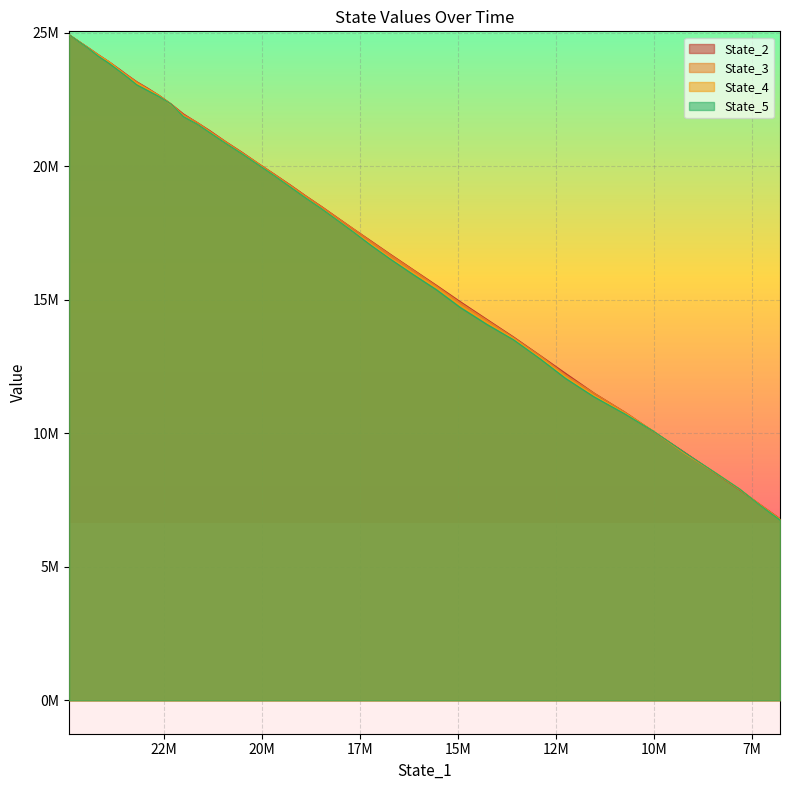

What is the maximum value shown in the chart?

24926085.3